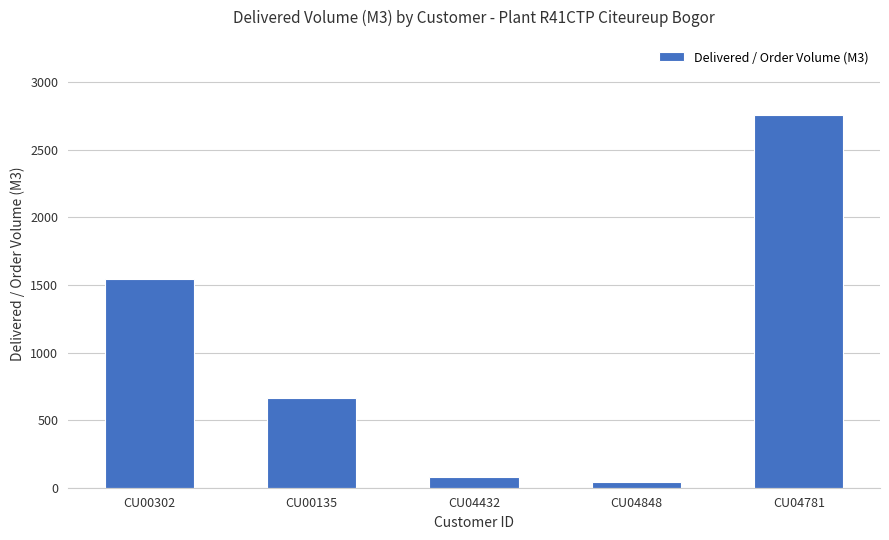

What is the average value?

1018.7